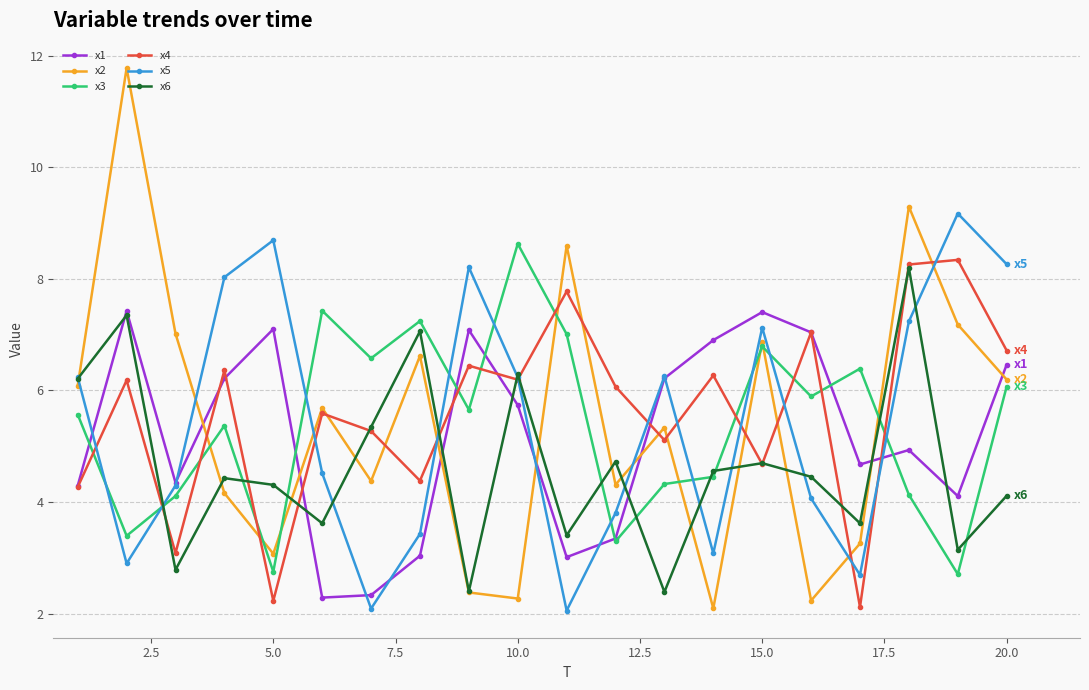

What is the greatest value displayed?

11.8